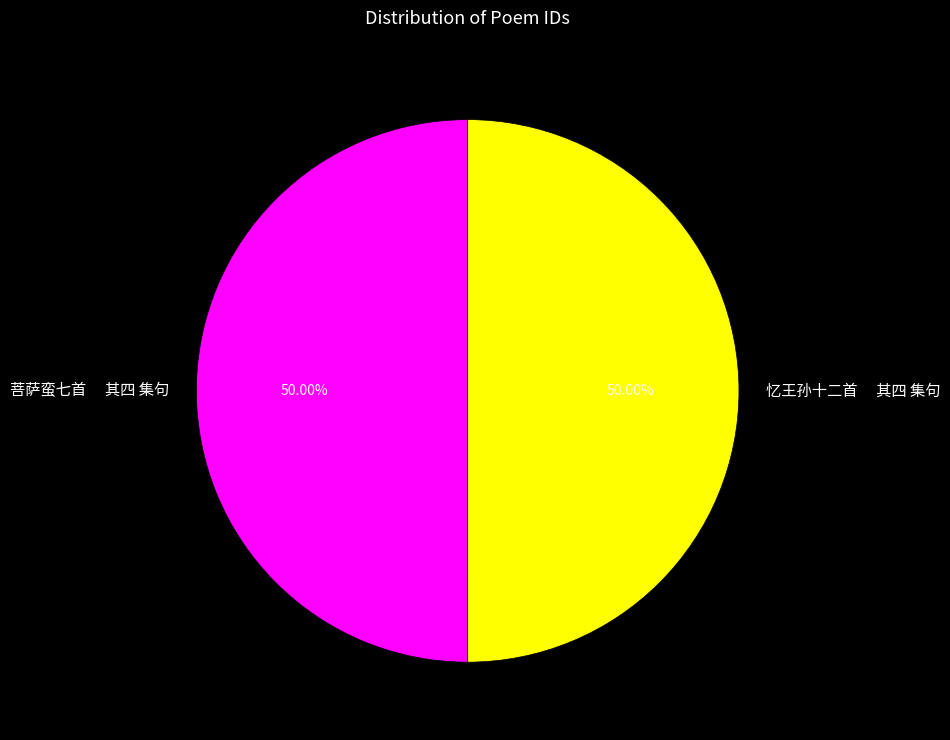

What is the ratio of the value at 忆王孙十二首 其四 集句 to the value at 菩萨蛮七首 其四 集句?

1.0